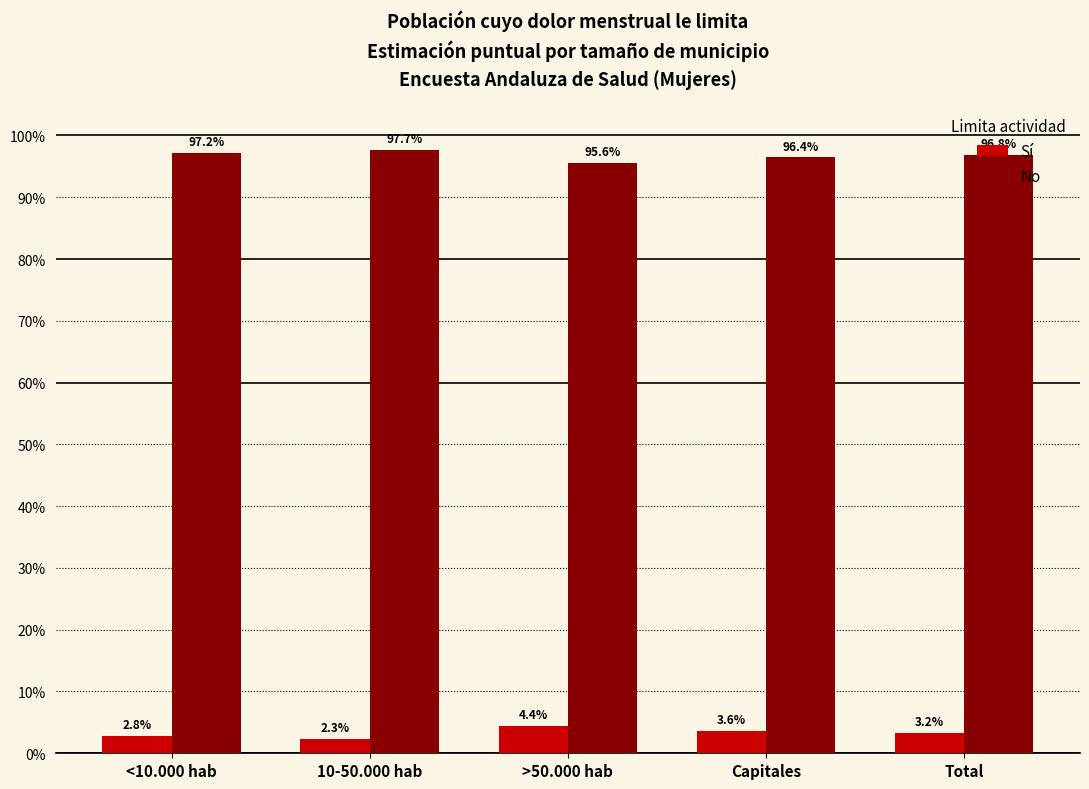

At which label is Sí closest to 0?

10-50.000 hab